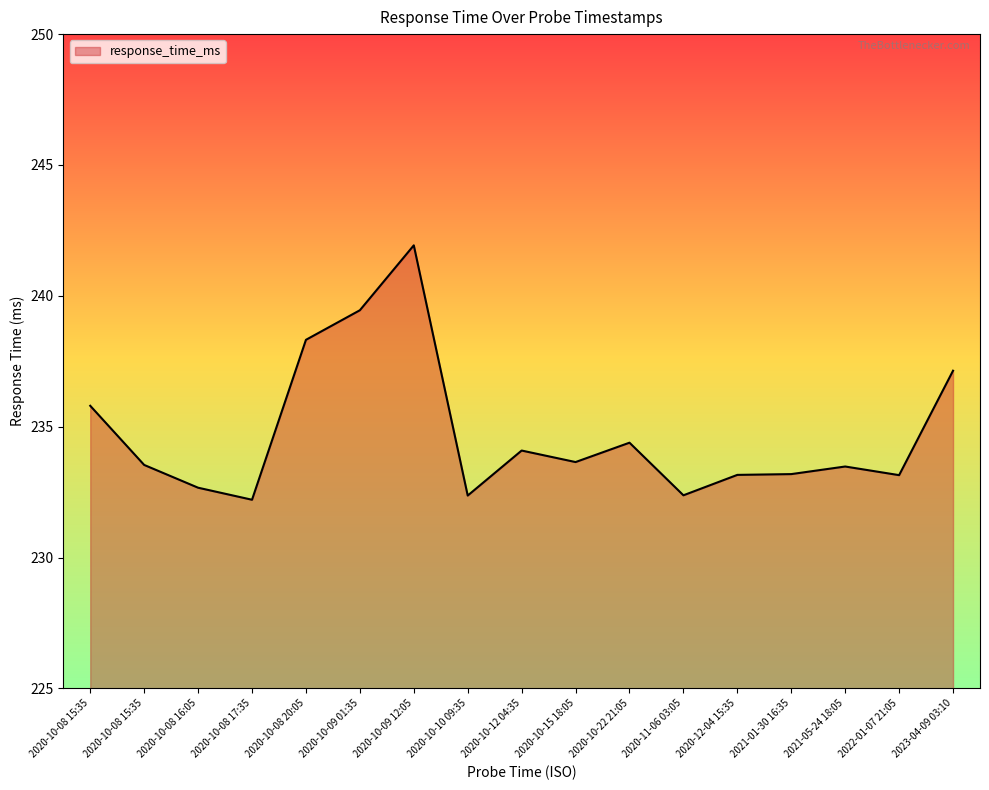

Reading left to right, transcribe all the data shown in this chart.

2020-10-08 15:35=235.8	2020-10-08 15:35=233.5	2020-10-08 16:05=232.7	2020-10-08 17:35=232.2	2020-10-08 20:05=238.3	2020-10-09 01:35=239.4	2020-10-09 12:05=241.9	2020-10-10 09:35=232.4	2020-10-12 04:35=234.1	2020-10-15 18:05=233.7	2020-10-22 21:05=234.4	2020-11-06 03:05=232.4	2020-12-04 15:35=233.2	2021-01-30 16:35=233.2	2021-05-24 18:05=233.5	2022-01-07 21:05=233.2	2023-04-09 03:10=237.1